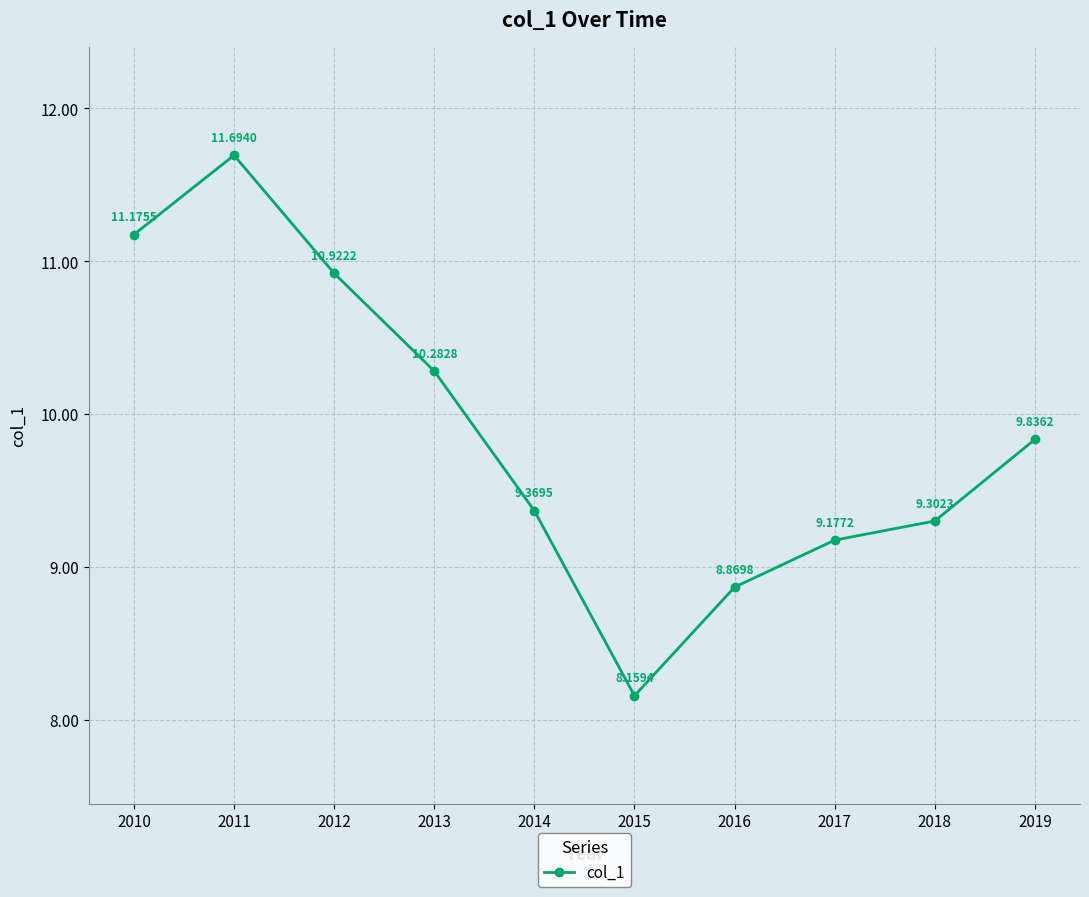

What is the value of the 9th point from the left?

9.3